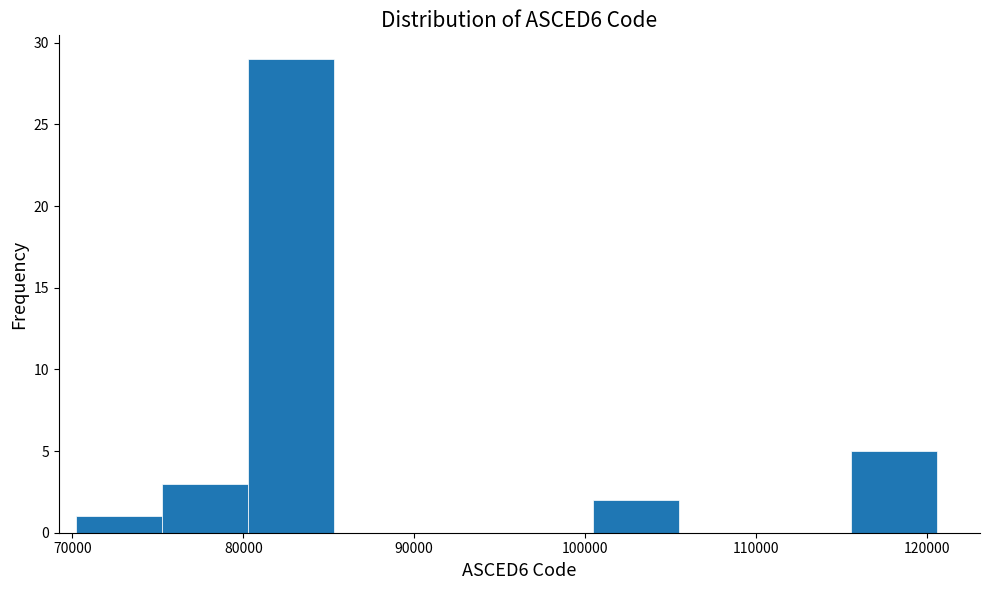

Reading left to right, transcribe this chart: for each bar, give the range it covers on the x-axis and its height. Neither the bar edges nor the heights are printed on the chart, so give them approximately, as read against the axes.

70000 to 75000: 1
75000 to 80000: 3
80000 to 85000: 29
85000 to 90000: 0
90000 to 95000: 0
95000 to 100000: 0
100000 to 105000: 2
105000 to 111000: 0
111000 to 116000: 0
116000 to 121000: 5